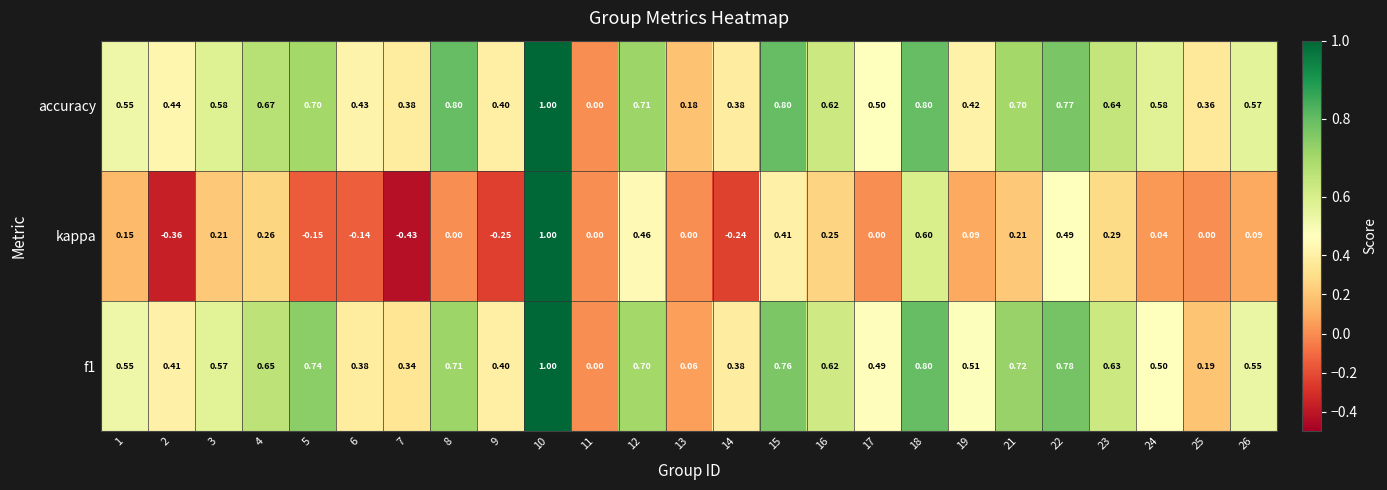

Between 18 and 22, which series saw the biggest shift?

kappa